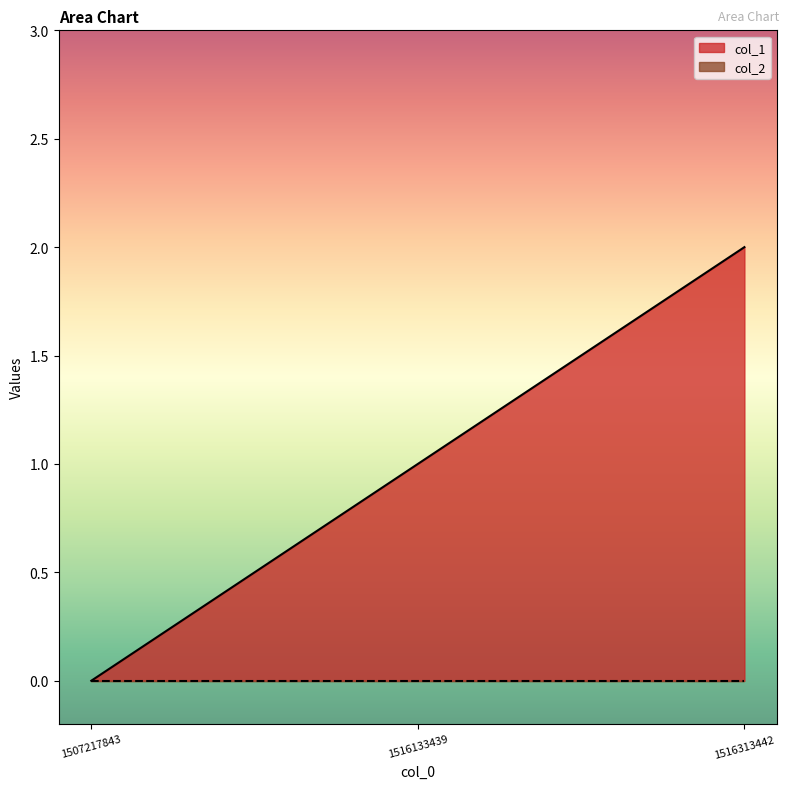

List the labels in order of value, smallest first.

1507217843, 1516133439, 1516313442